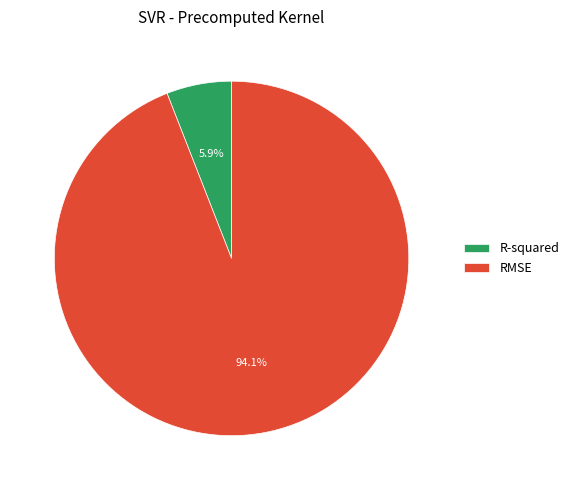

Approximately how many times larger is the value at R-squared compared to RMSE?

0.1